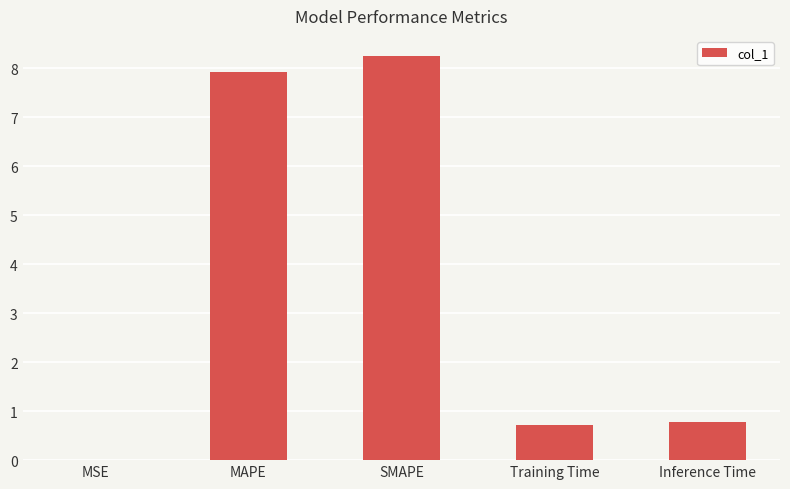

What is the maximum value shown in the chart?

8.2